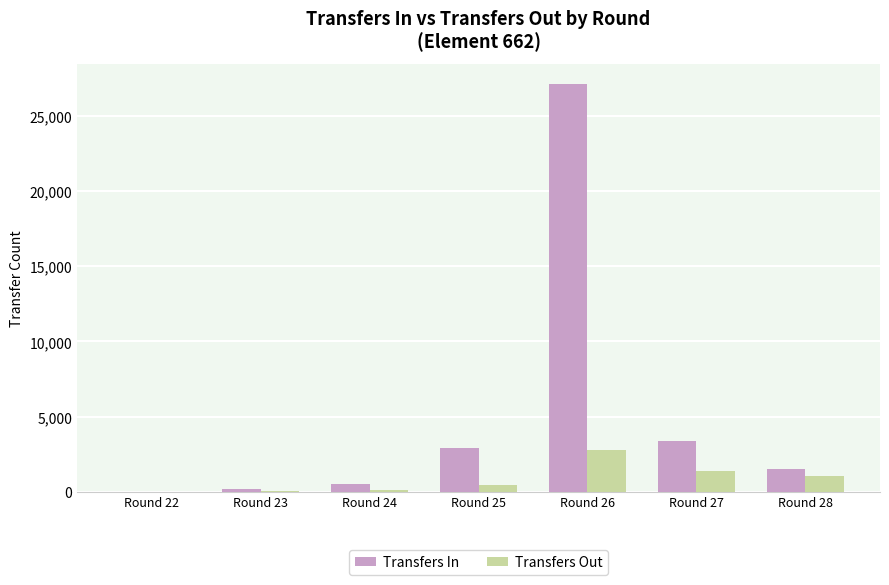

Count the number of data series in this chart.

2